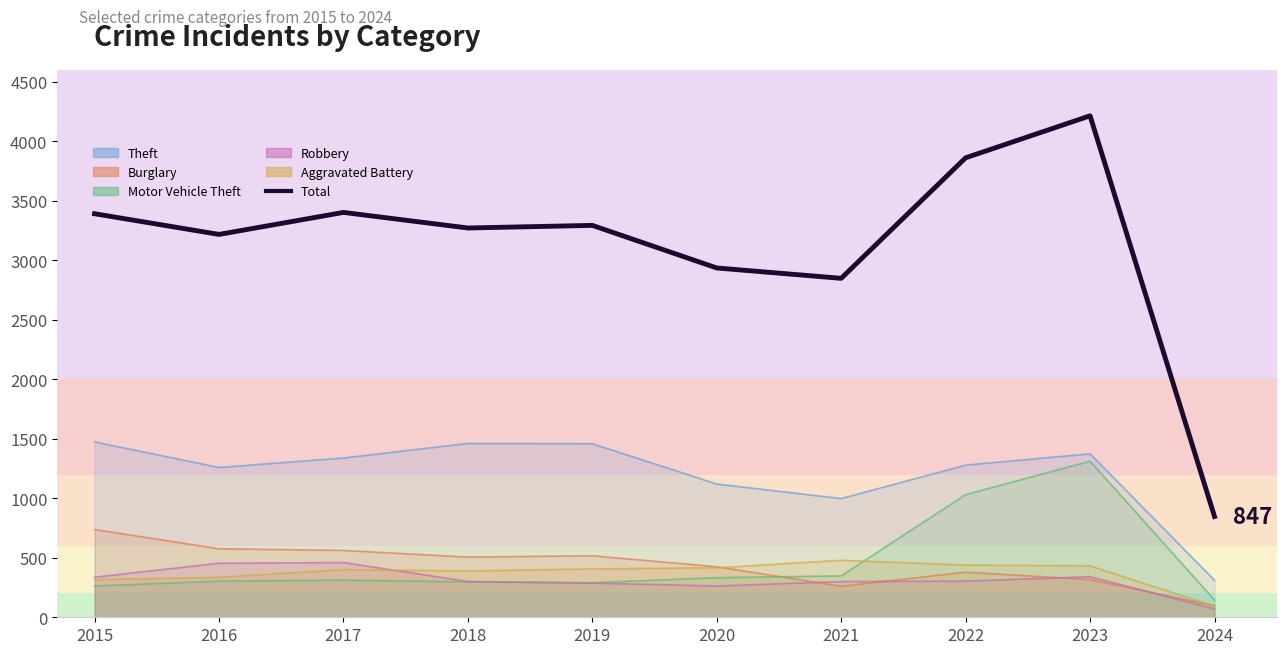

Reading right to left, what are all the values shown in this chart?

2024=847	2023=4215	2022=3862	2021=2849	2020=2936	2019=3294	2018=3272	2017=3403	2016=3218	2015=3392